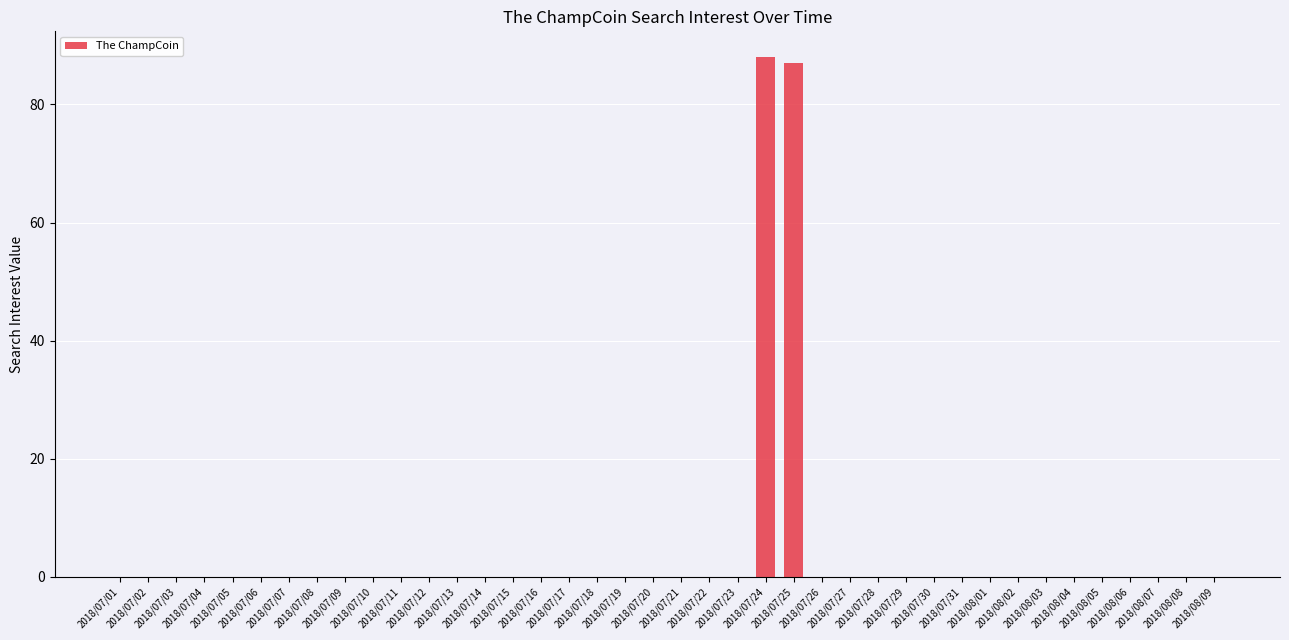

Reading left to right, what are all the values shown in this chart?

0	0	0	0	0	0	0	0	0	0	0	0	0	0	0	0	0	0	0	0	0	0	0	88	87	0	0	0	0	0	0	0	0	0	0	0	0	0	0	0